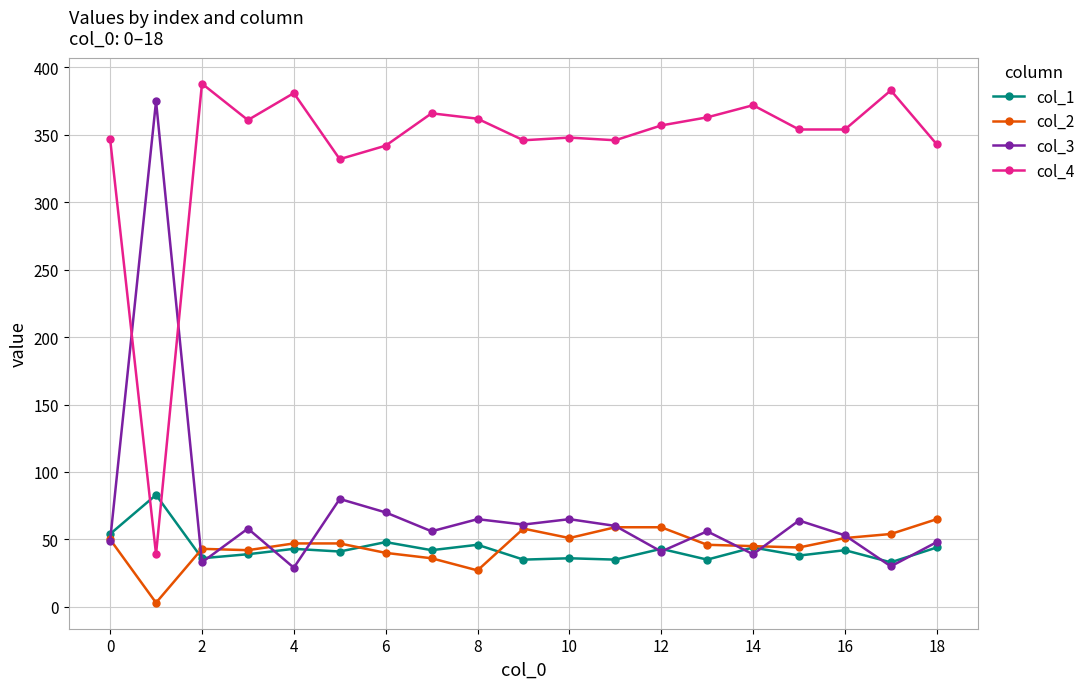

What is the greatest value displayed?

388